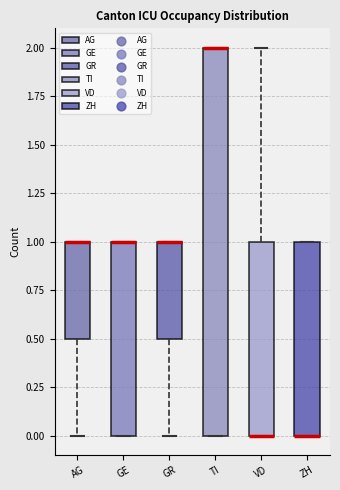

Reading left to right, read every box against the y-axis: the position of its median line, the range the box covers, and the ends of its whiskers. The values are not printed on the chart, so give them approximately, as read against the axis.

AG: median 1.0 (drawn on the box's upper edge), box 0.5 to 1.0, whiskers 0.0 to 1.0
GE: median 1.0 (drawn on the box's upper edge), box 0.0 to 1.0, whiskers 0.0 to 1.0
GR: median 1.0 (drawn on the box's upper edge), box 0.5 to 1.0, whiskers 0.0 to 1.0
TI: median 2.0 (drawn on the box's upper edge), box 0.0 to 2.0, whiskers 0.0 to 2.0
VD: median 0.0 (drawn on the box's lower edge), box 0.0 to 1.0, whiskers 0.0 to 2.0
ZH: median 0.0 (drawn on the box's lower edge), box 0.0 to 1.0, whiskers 0.0 to 1.0